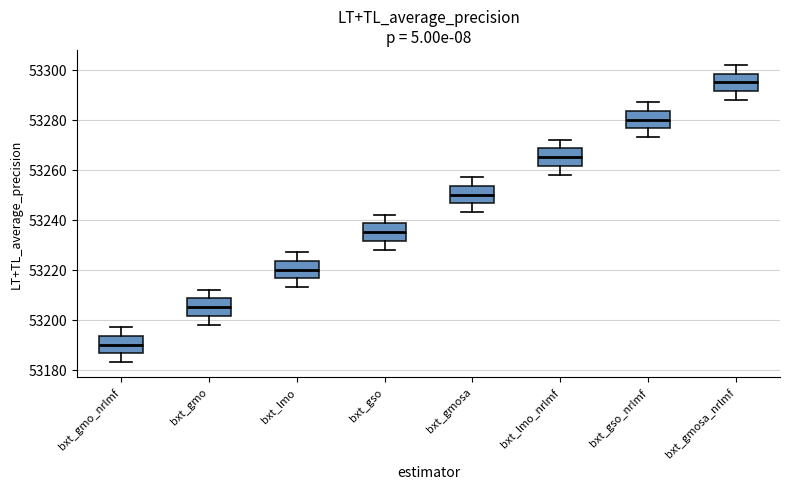

Reading left to right, read every box against the y-axis: the position of its median line, the range the box covers, and the ends of its whiskers. The values are not printed on the chart, so give them approximately, as read against the axis.

bxt_gmo_nrlmf: median 53190, box 53186 to 53194, whiskers 53184 to 53198
bxt_gmo: median 53206, box 53202 to 53208, whiskers 53198 to 53212
bxt_lmo: median 53220, box 53216 to 53224, whiskers 53214 to 53228
bxt_gso: median 53236, box 53232 to 53238, whiskers 53228 to 53242
bxt_gmosa: median 53250, box 53246 to 53254, whiskers 53244 to 53258
bxt_lmo_nrlmf: median 53266, box 53262 to 53268, whiskers 53258 to 53272
bxt_gso_nrlmf: median 53280, box 53276 to 53284, whiskers 53274 to 53288
bxt_gmosa_nrlmf: median 53296, box 53292 to 53298, whiskers 53288 to 53302